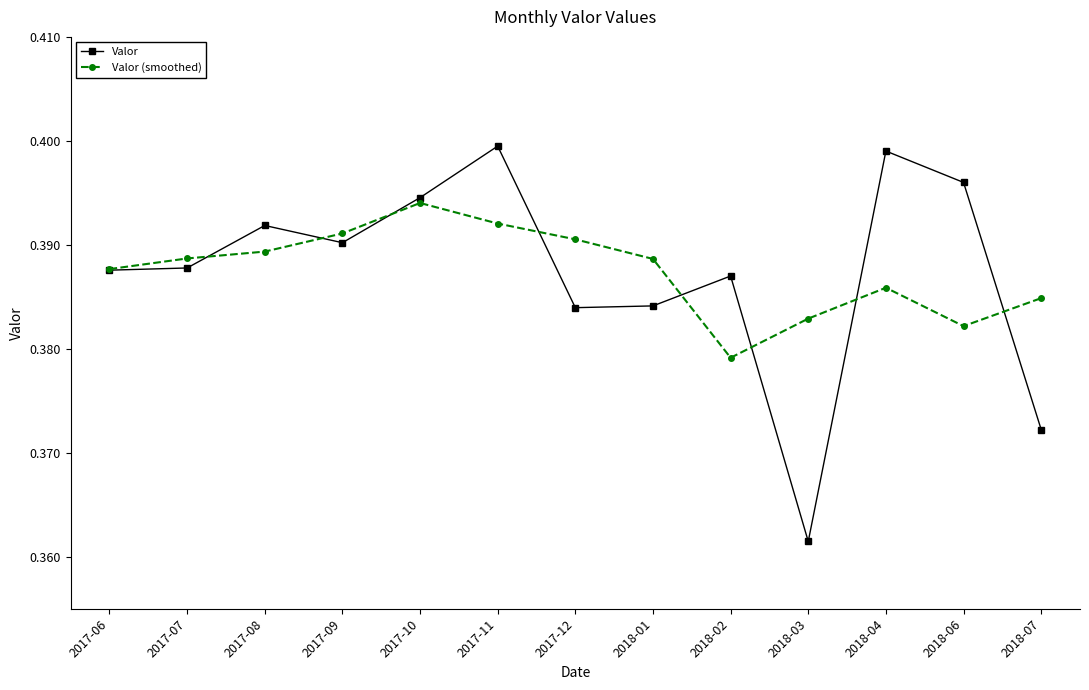

In Valor, how many points are higher than both neighbors (excluding endpoints)?

4